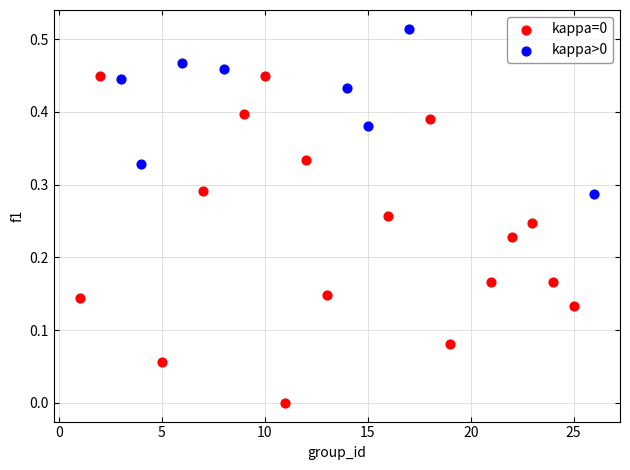

Which series contains the highest Y value?

kappa>0